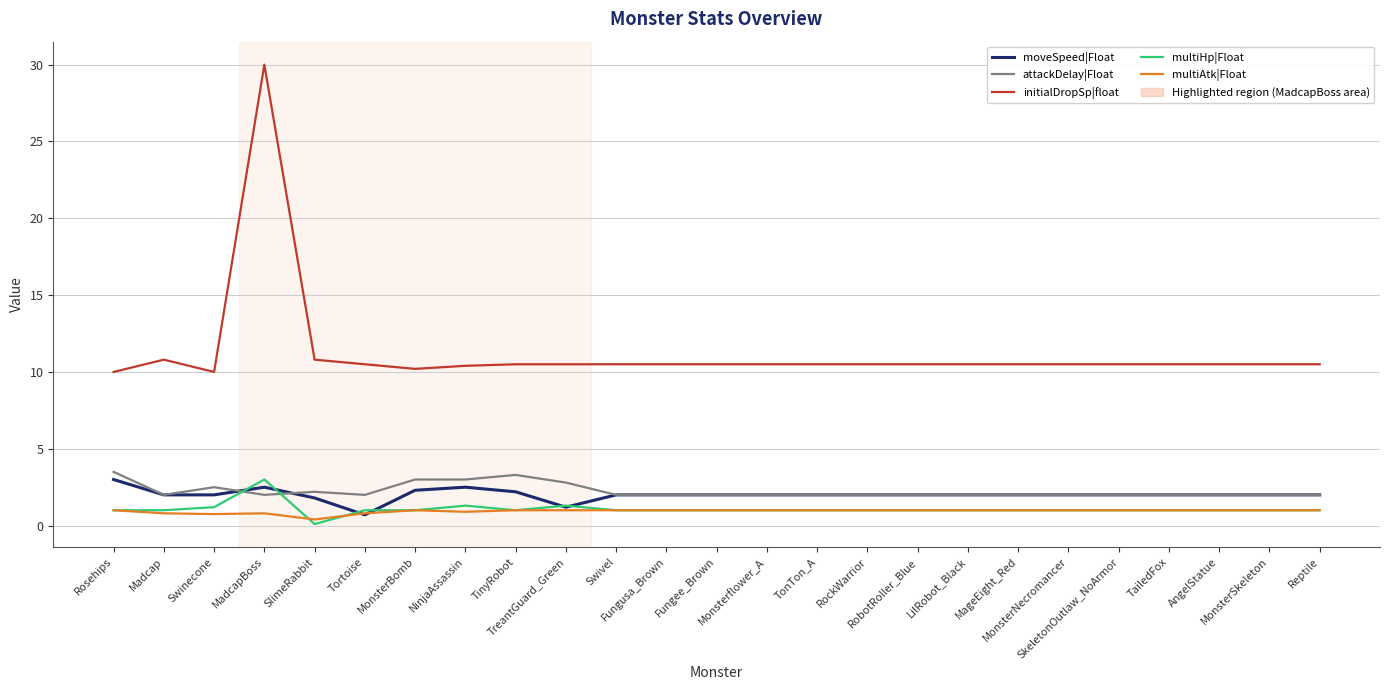

At which label does moveSpeed|Float first exceed 2?

Rosehips